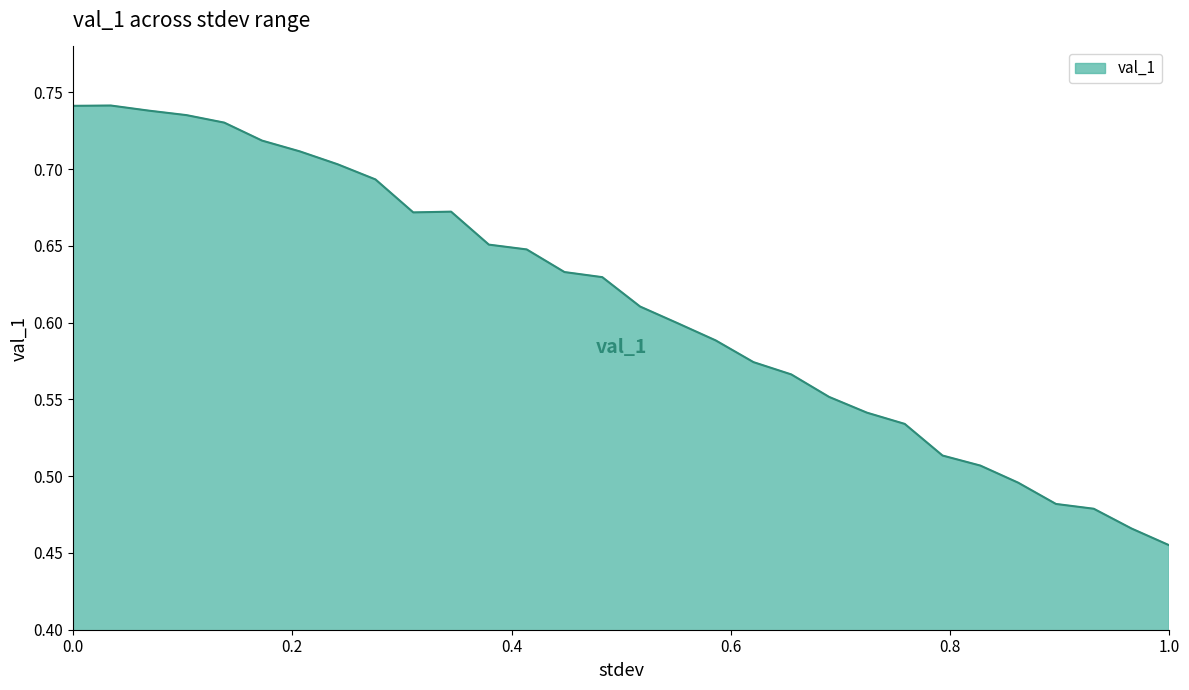

What is the difference between the maximum and minimum values?

0.3